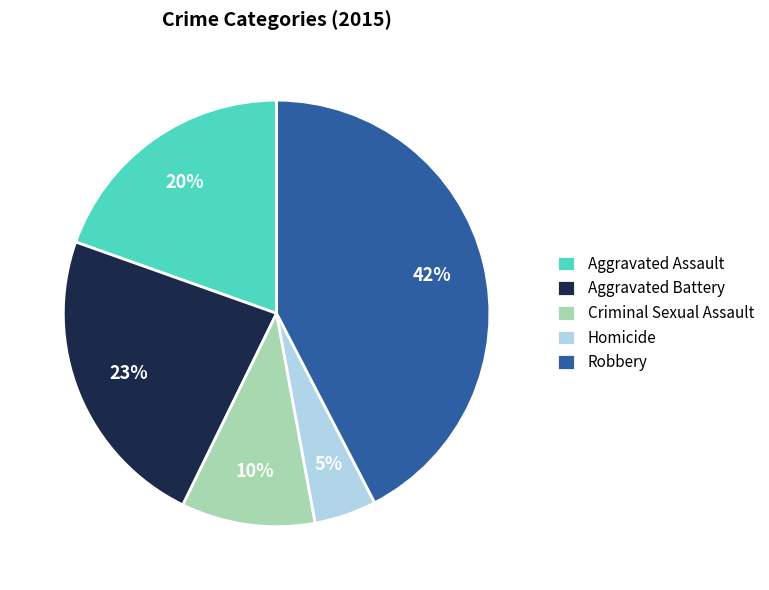

To the nearest percent, what is the combined percentage of Criminal Sexual Assault and Aggravated Assault?

30%